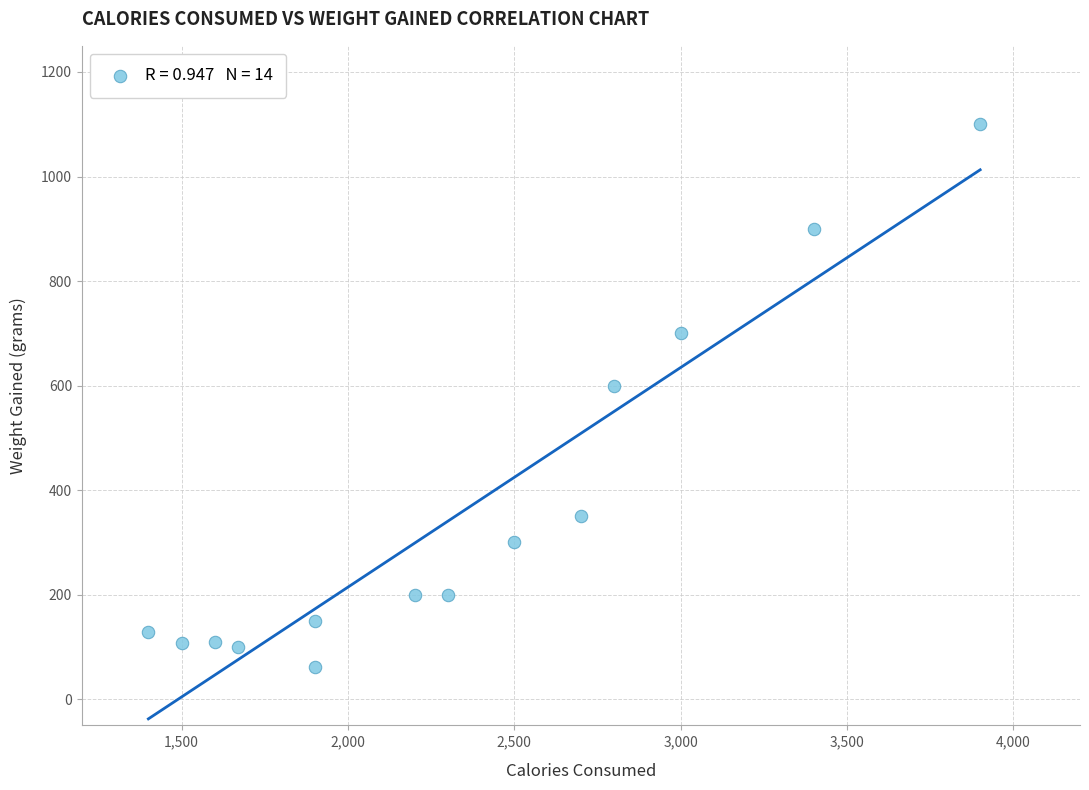

What is the range of Y values (max minus min)?

1038